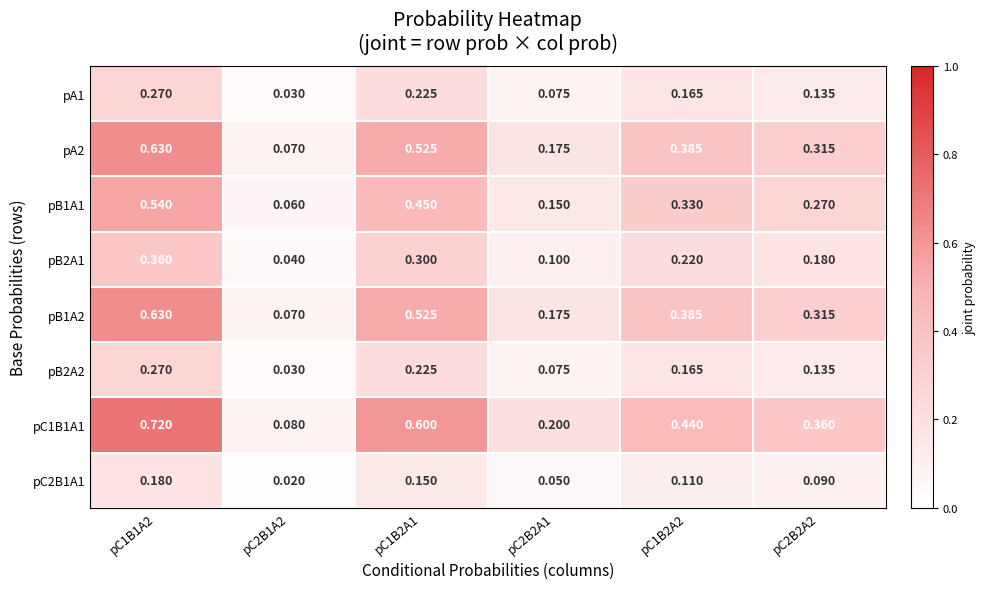

Which series changed the most between pC1B2A1 and pC2B2A2?

pC1B1A1